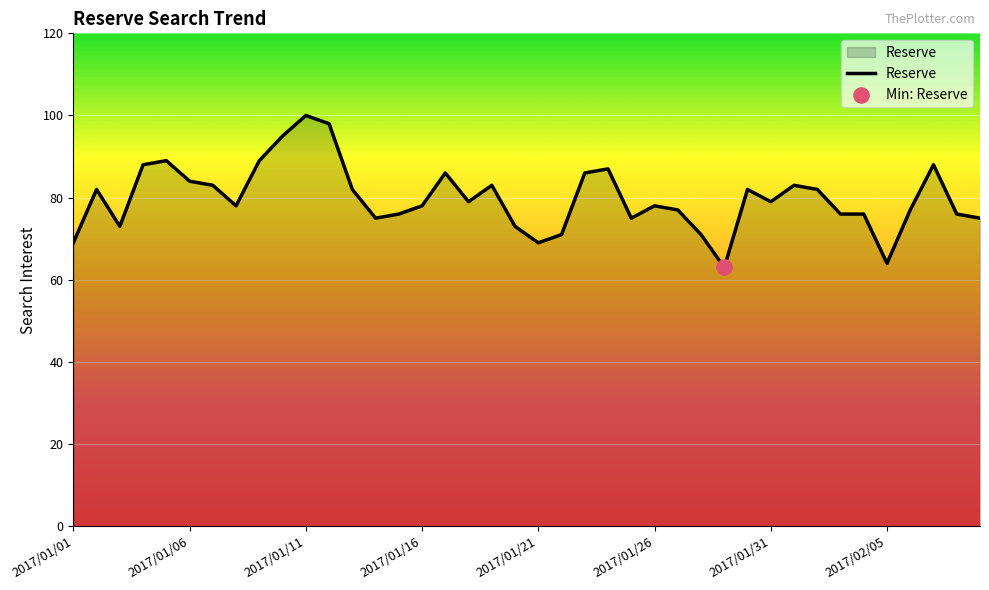

What is the greatest value displayed?

100